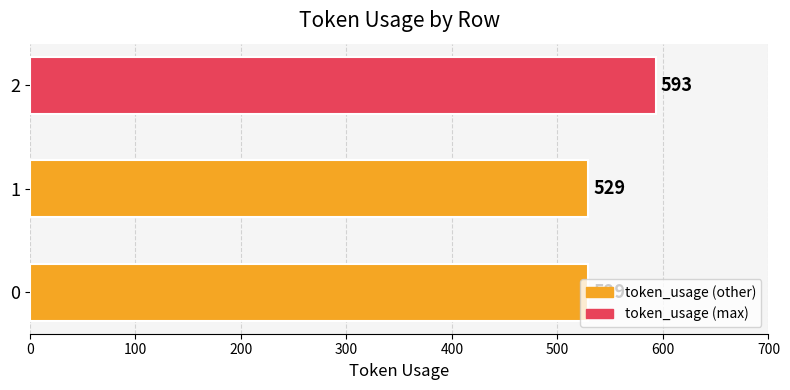

The value at 2 is 1016. True or false?

False